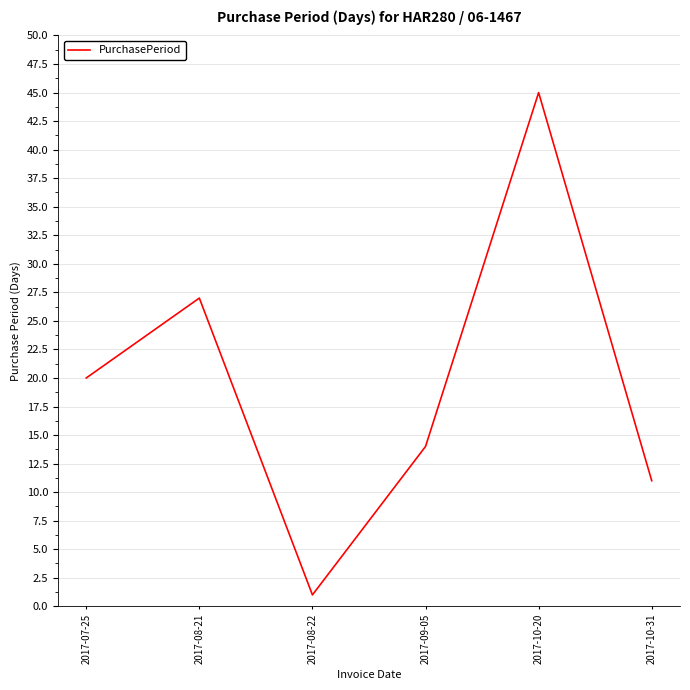

Reading left to right, what are all the values shown in this chart?

20	27	1	14	45	11